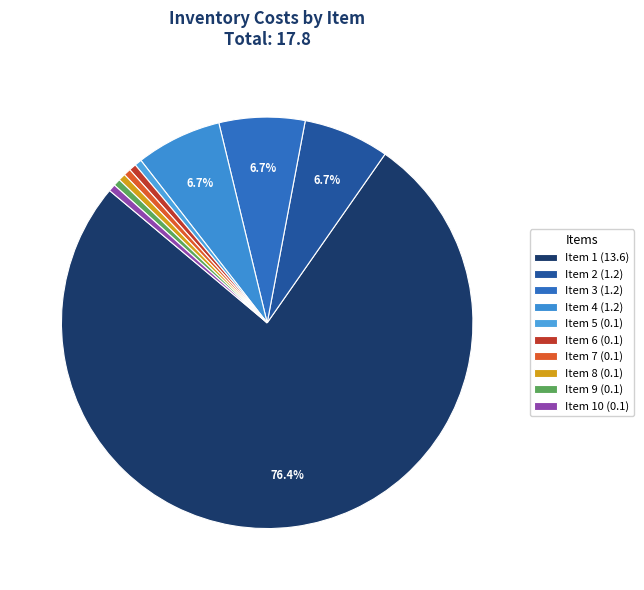

Which slice is the smallest?

5